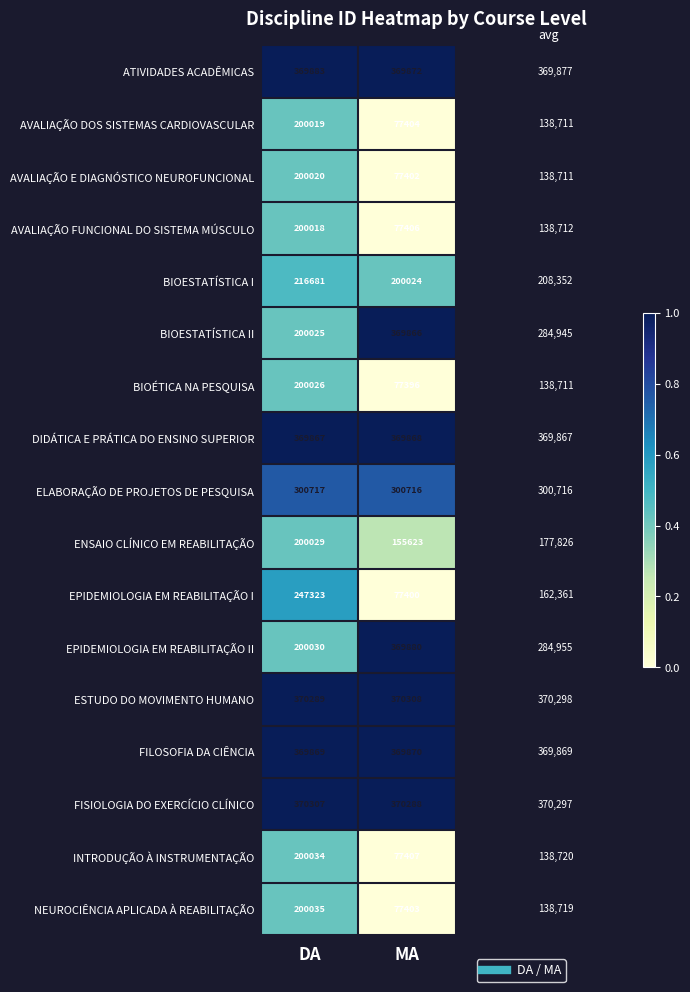

Which series has the widest spread of values?

EPIDEMIOLOGIA EM REABILITAÇÃO I